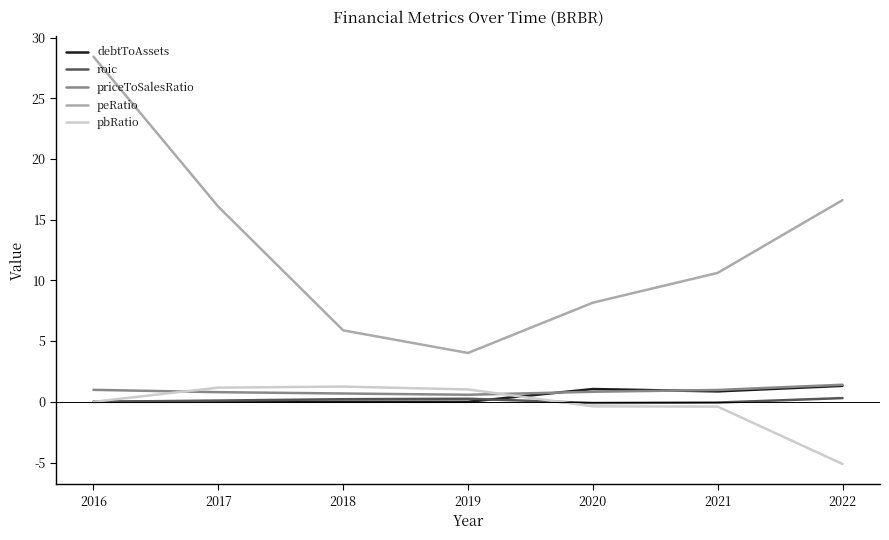

What is the average value of the pbRatio series?

-0.4